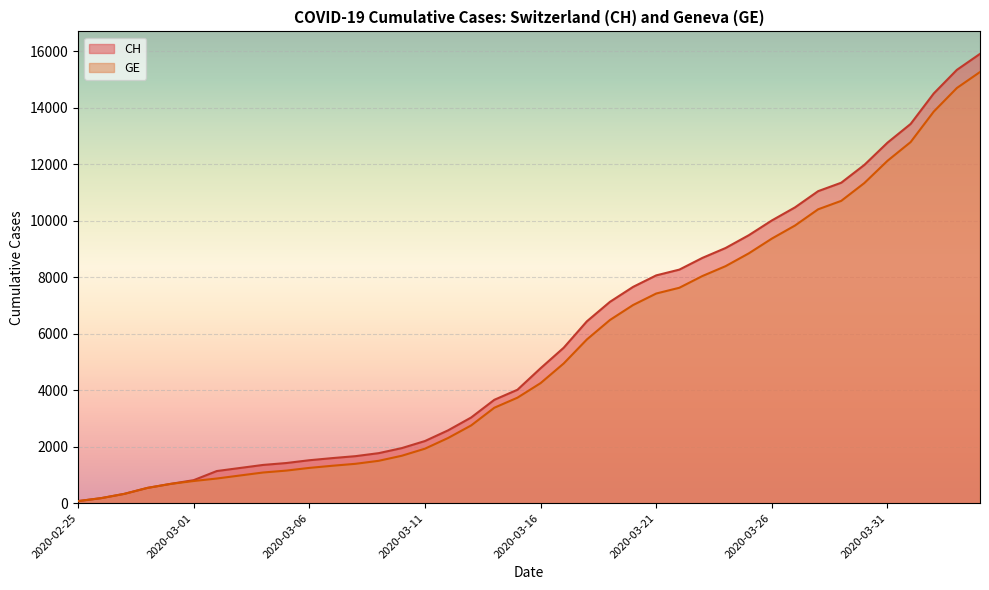

Does the chart display data point markers on the line(s)?

No